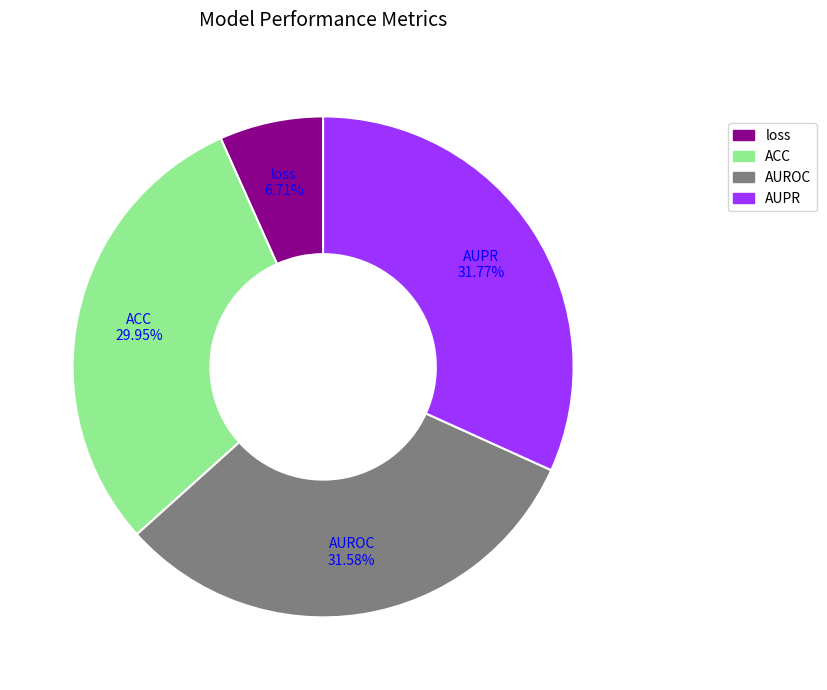

True or false: ACC accounts for 21% of the total.

False